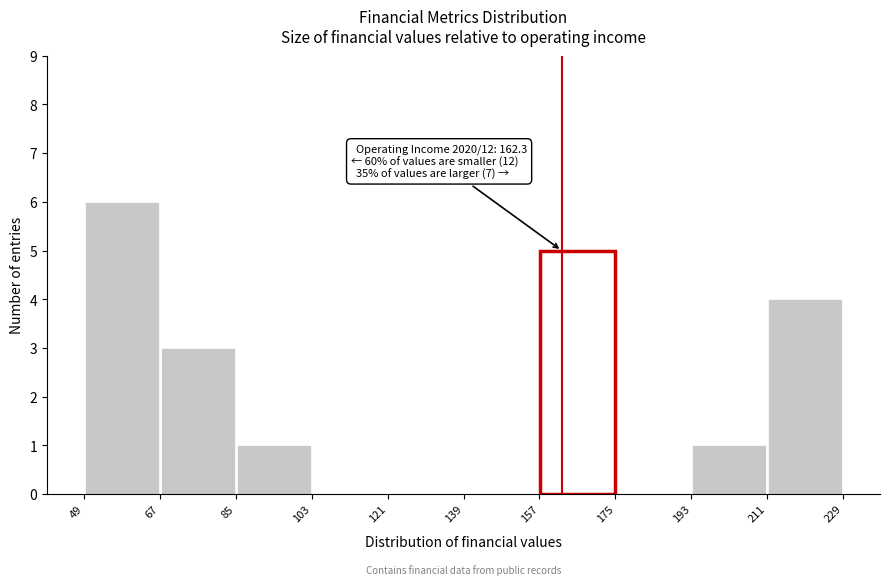

Which range on the x-axis has the tallest bar?

49 to 67